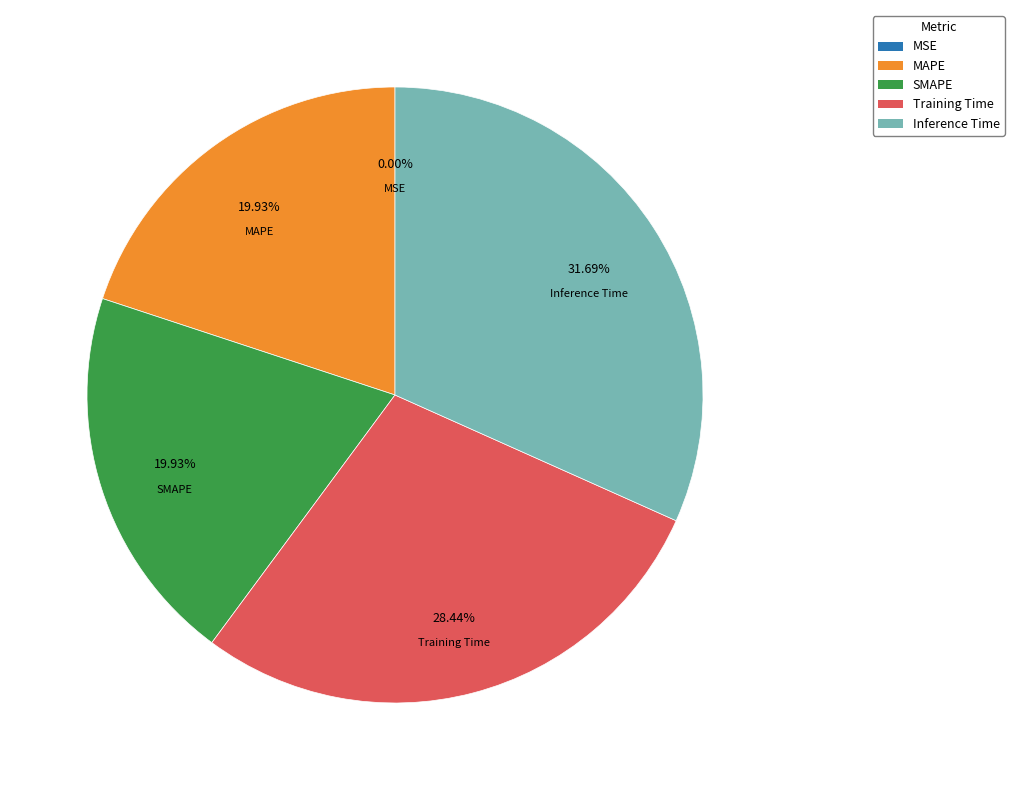

To the nearest percent, what is the combined percentage of MAPE and Training Time?

48%